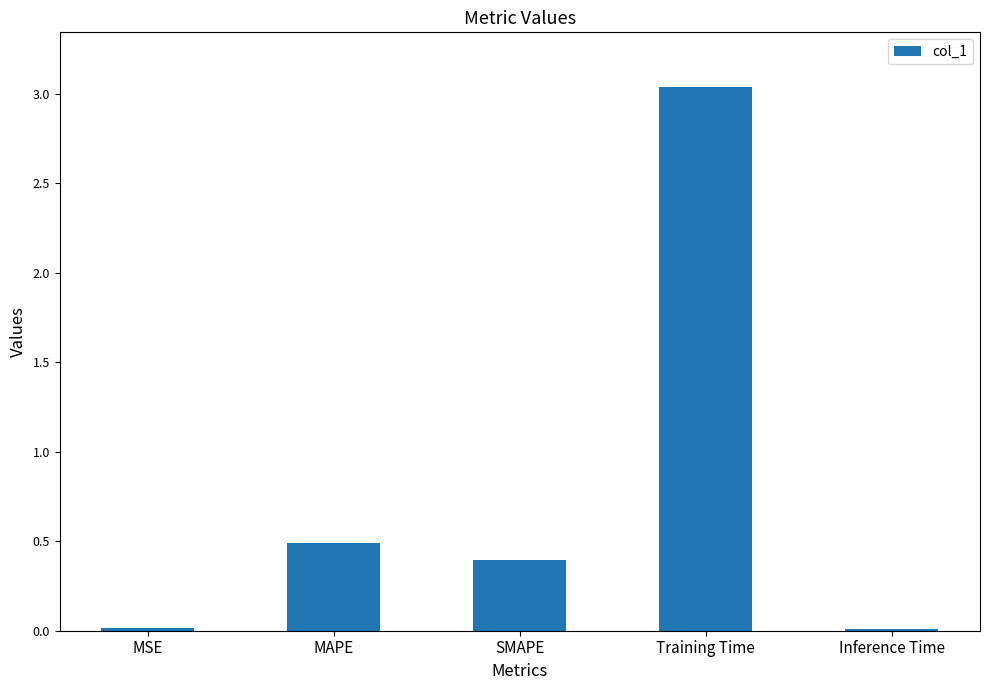

What is the change in value from SMAPE to Training Time?

+2.6